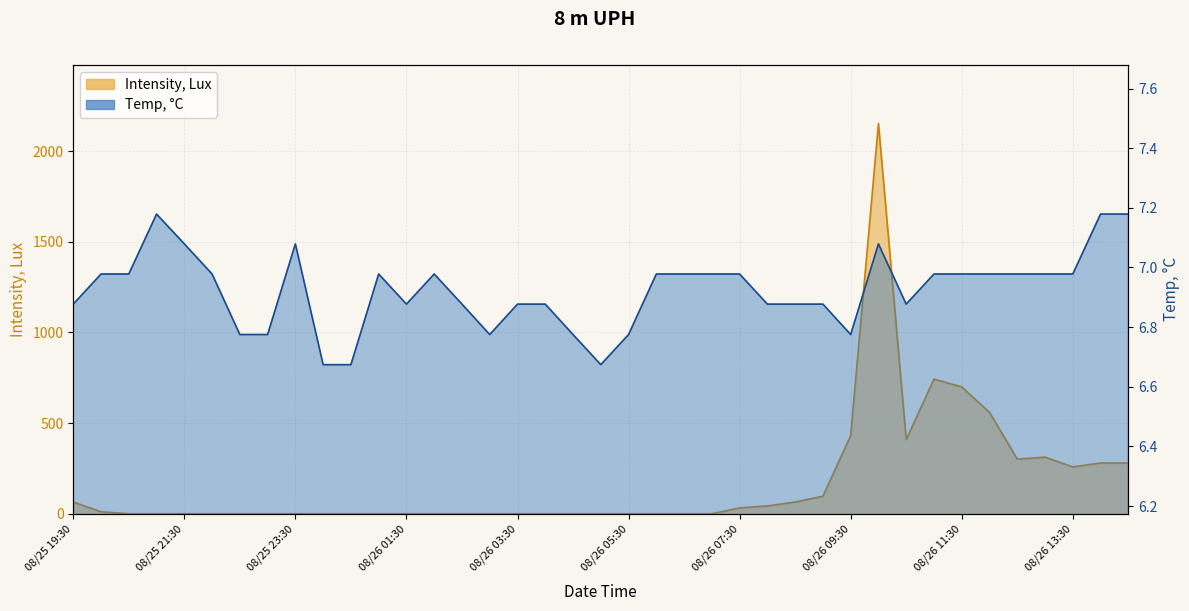

Reading right to left, what are all the values shown in this chart?

Temp, C: 7.2	7.2	7.0	7.0	7.0	7.0	7.0	7.0	6.9	7.1	6.8	6.9	6.9	6.9	7.0	7.0	7.0	7.0	6.8	6.7	6.8	6.9	6.9	6.8	6.9	7.0	6.9	7.0	6.7	6.7	7.1	6.8	6.8	7.0	7.1	7.2	7.0	7.0	6.9
Intensity, Lux: 279.9	279.9	258.3	312.2	301.4	559.7	699.7	742.7	409.0	2152.8	430.6	96.9	64.6	43.1	32.3	0.0	0.0	0.0	0.0	0.0	0.0	0.0	0.0	0.0	0.0	0.0	0.0	0.0	0.0	0.0	0.0	0.0	0.0	0.0	0.0	0.0	0.0	10.8	64.6